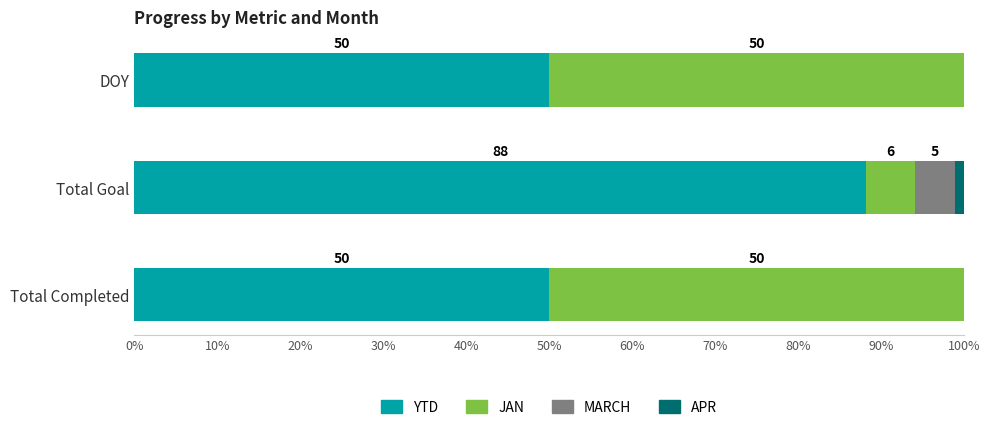

How many categories are shown in the chart?

3